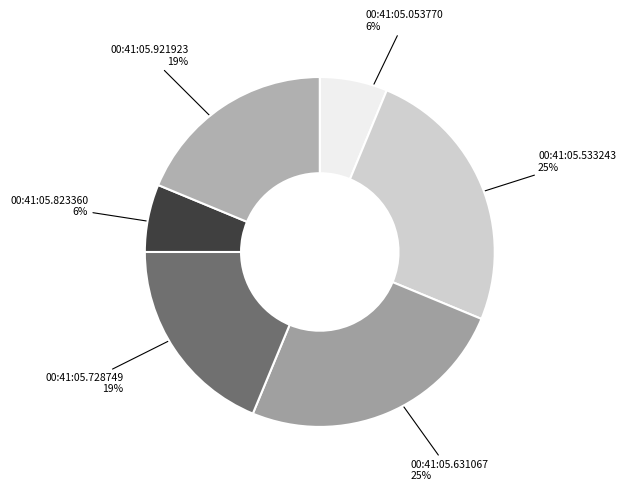

Does any single category account for the majority?

No